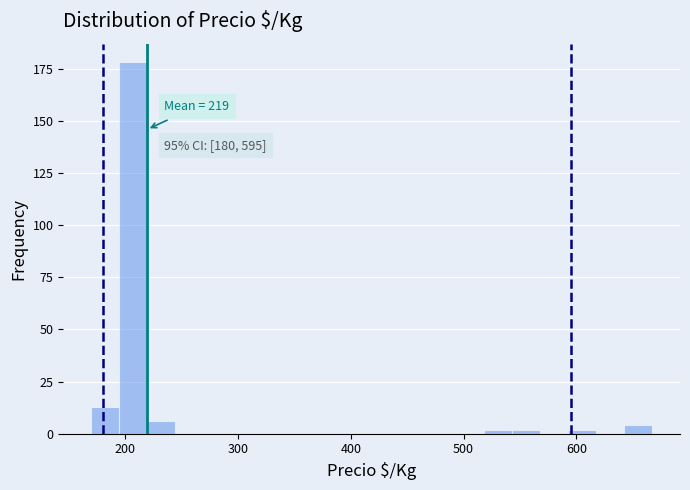

Around what value on the x-axis is the tallest bar? Give the approximate position of its centre, as read against the axis.

210